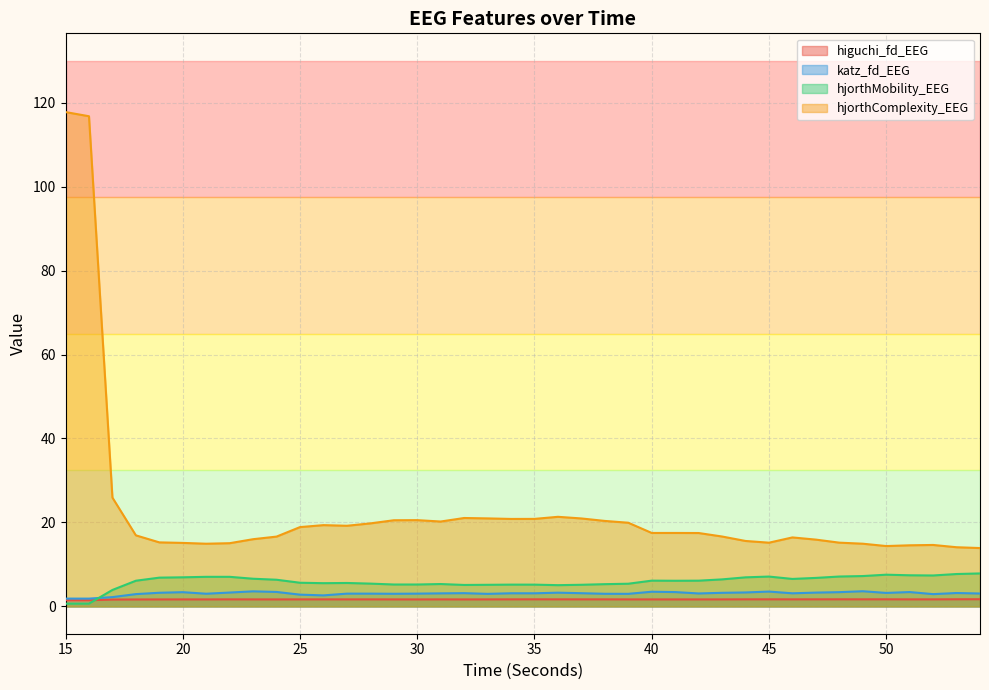

What is the difference between the maximum and minimum values in the katz_fd_EEG series?

1.8